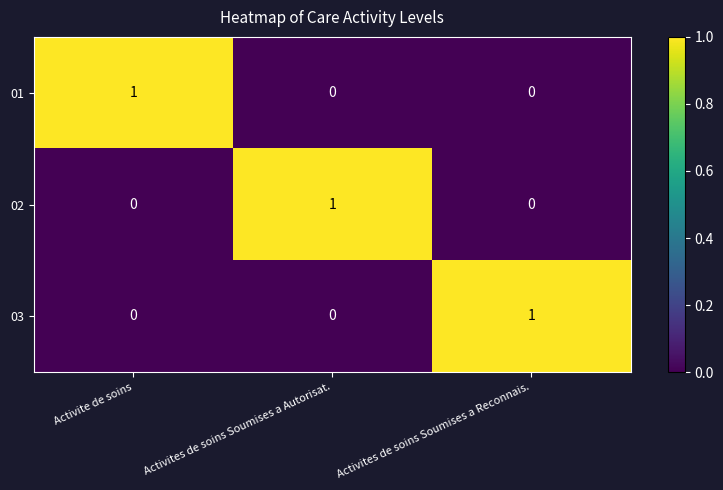

Is it true that 01 equals 0 at Activites de soins Soumises a Reconnais.?

True